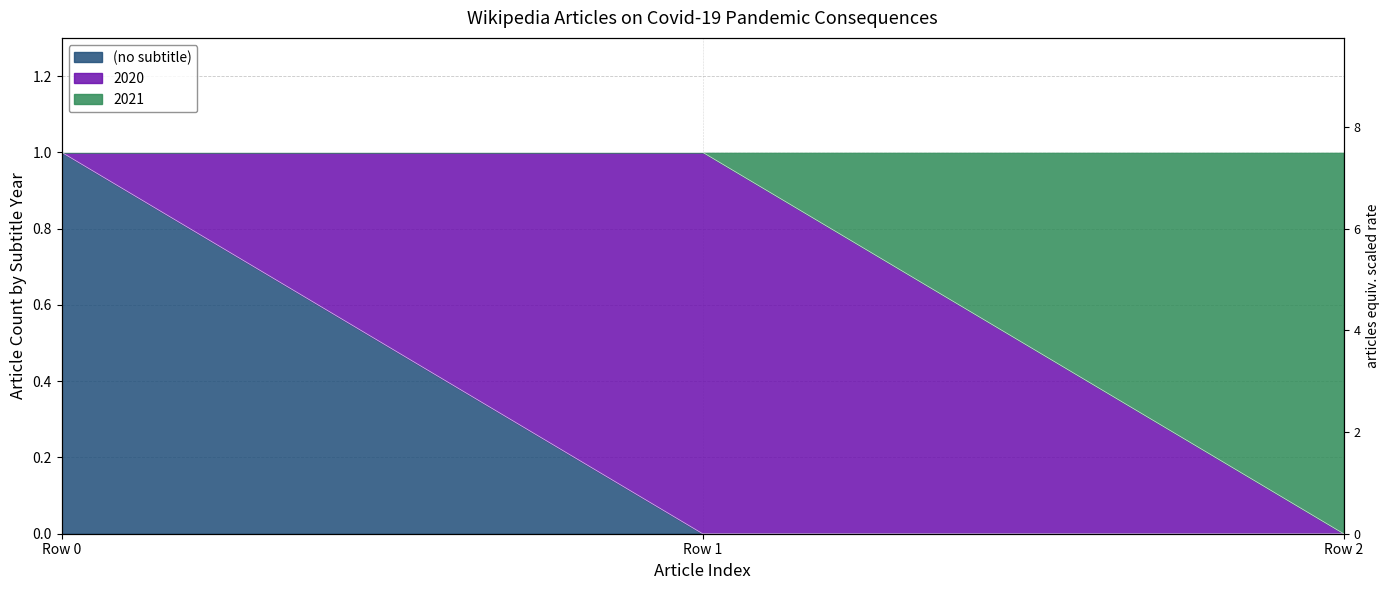

Which series has the largest range (max minus min)?

(no subtitle)